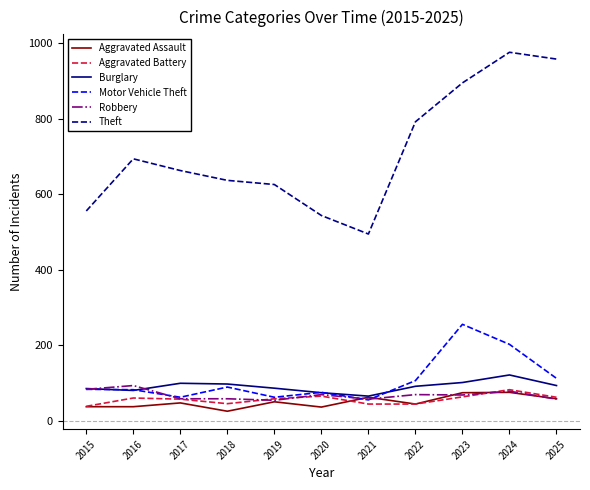

True or false: Burglary has a value of 177 at 2023.

False